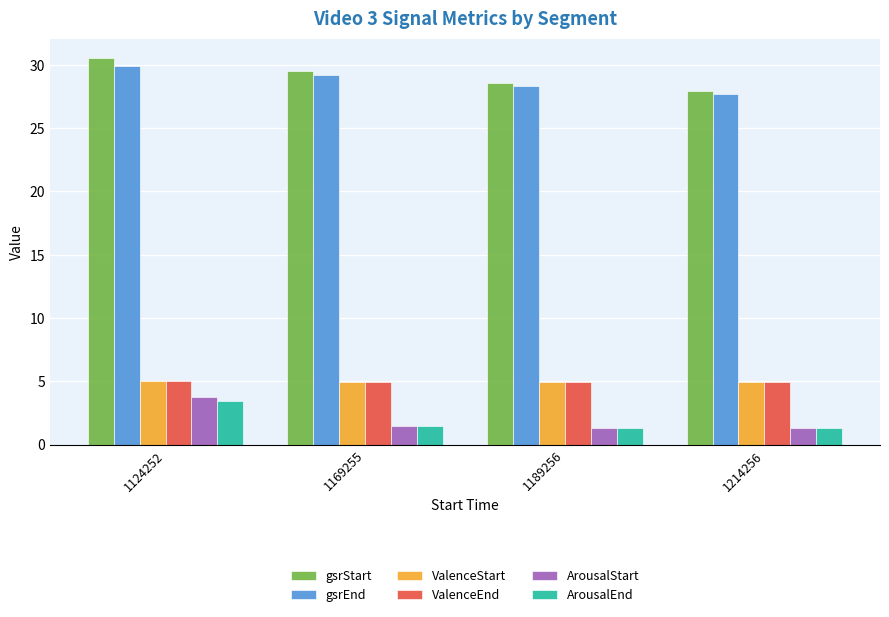

Read the ValenceEnd value at 1189256.

5.0